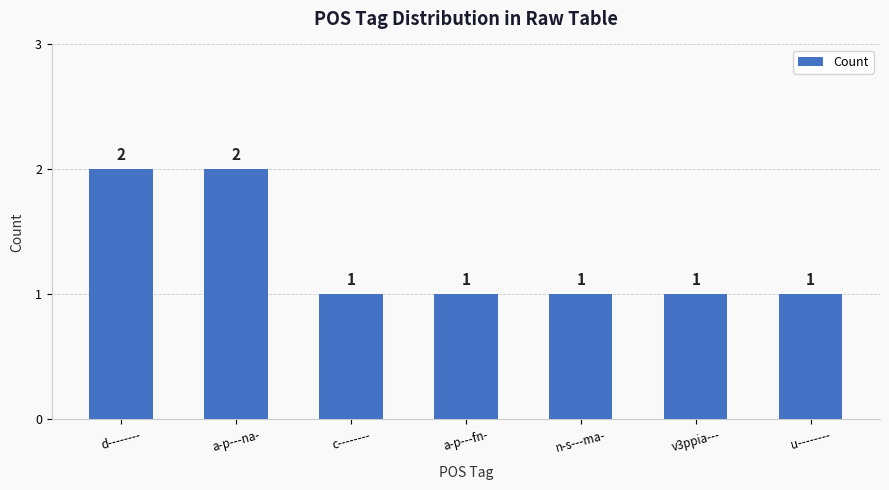

True or false: the data shows 1 at c--------.

True